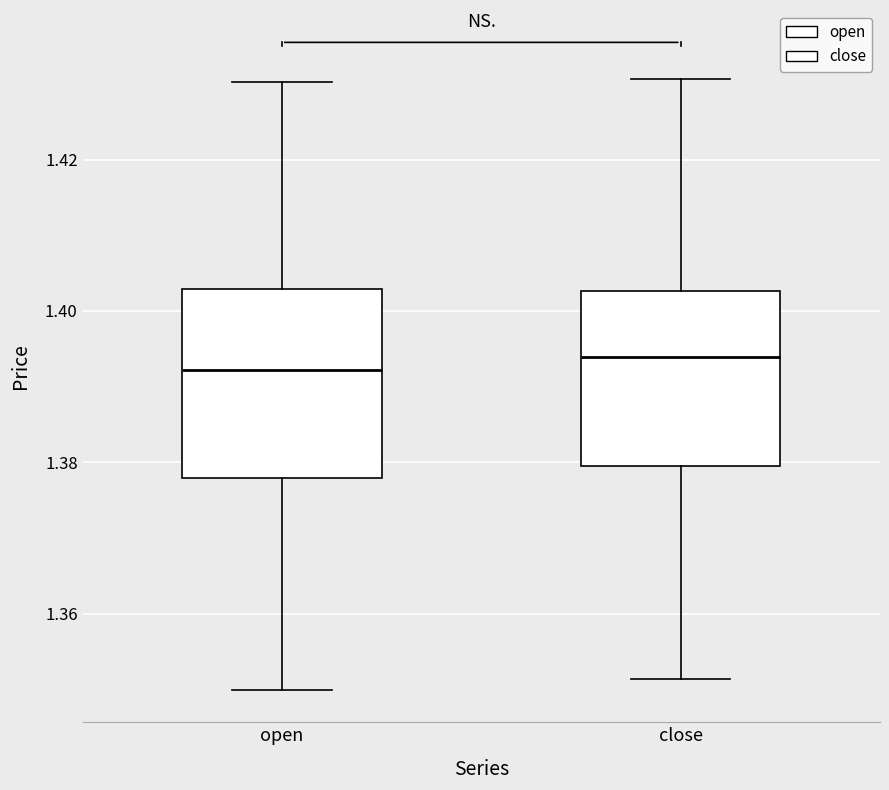

Reading left to right, read every box against the y-axis: the position of its median line, the range the box covers, and the ends of its whiskers. The values are not printed on the chart, so give them approximately, as read against the axis.

open: median 1.392, box 1.378 to 1.402, whiskers 1.350 to 1.430
close: median 1.394, box 1.380 to 1.402, whiskers 1.352 to 1.430